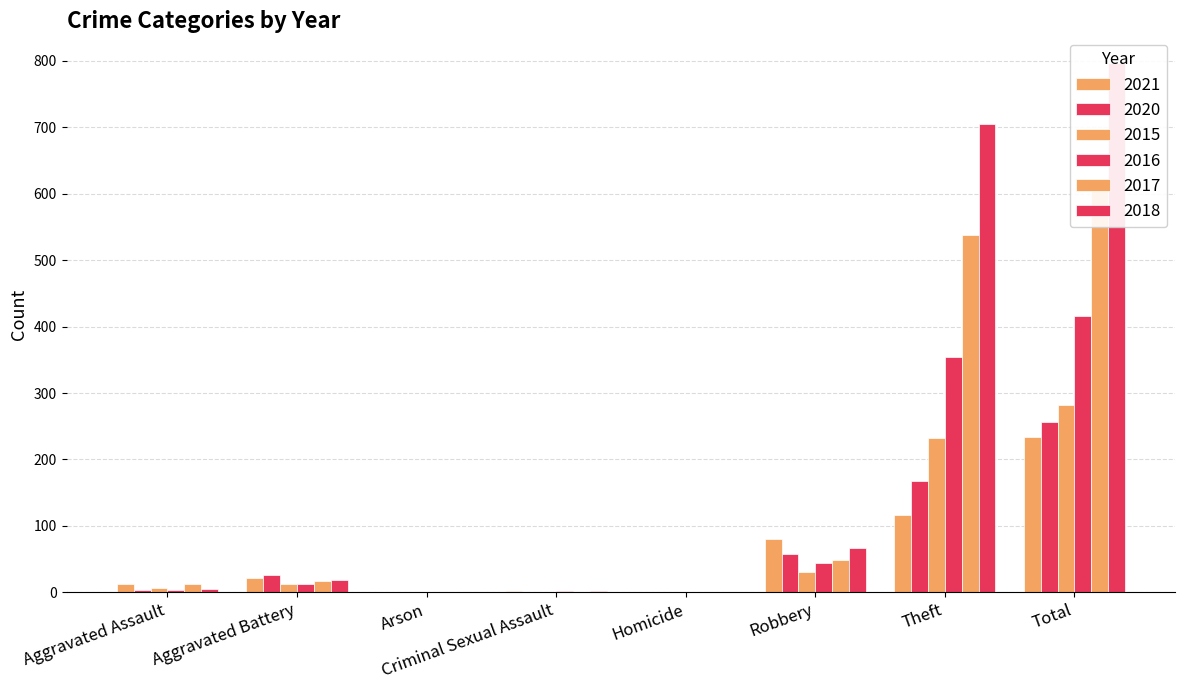

What are all the series names shown in the legend?

2021, 2020, 2015, 2016, 2017, 2018